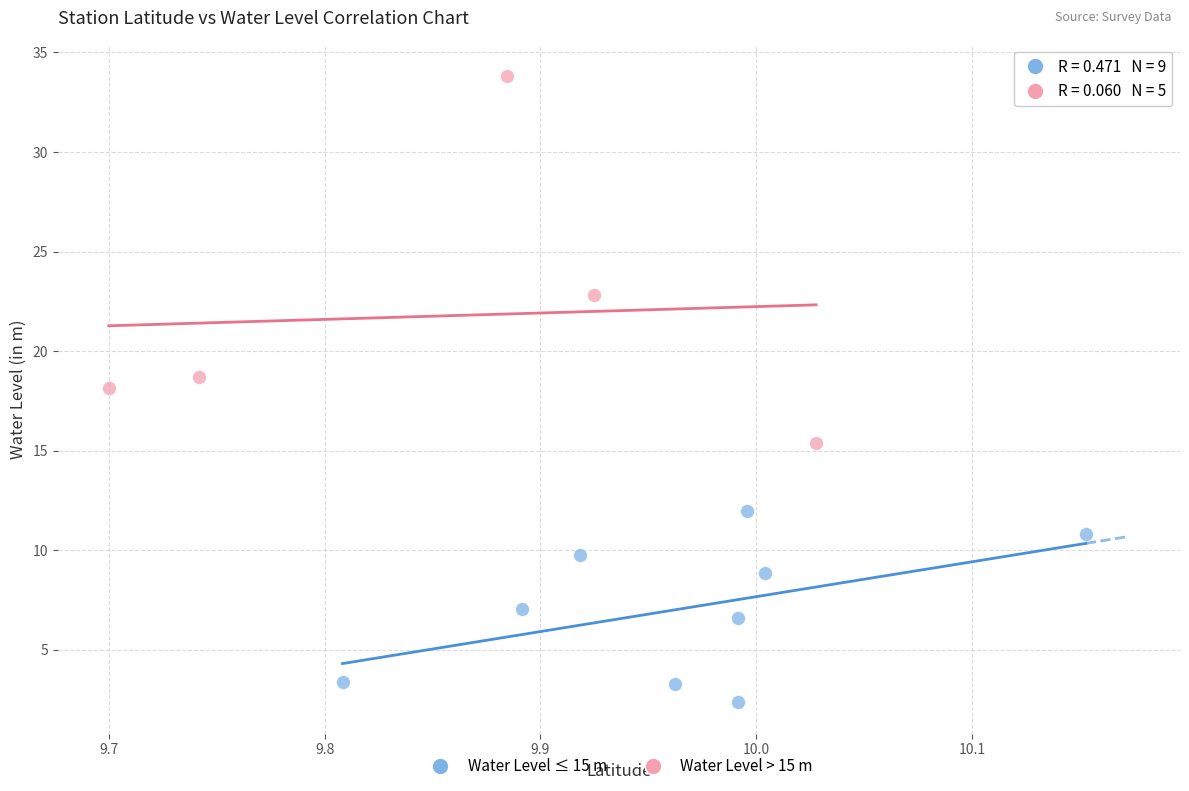

Which series contains the lowest Y value?

Water Level ≤ 15 m